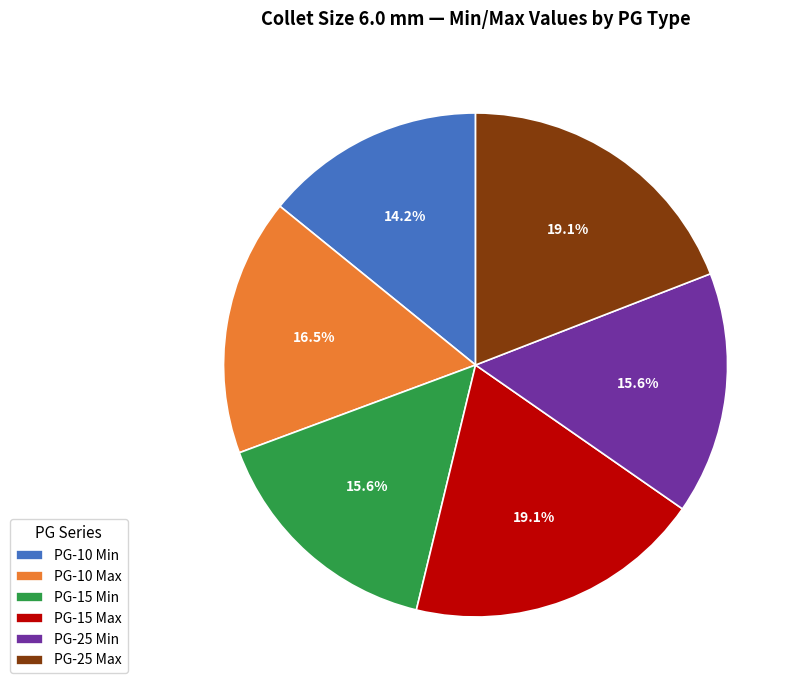

Is there a majority slice in this chart?

No